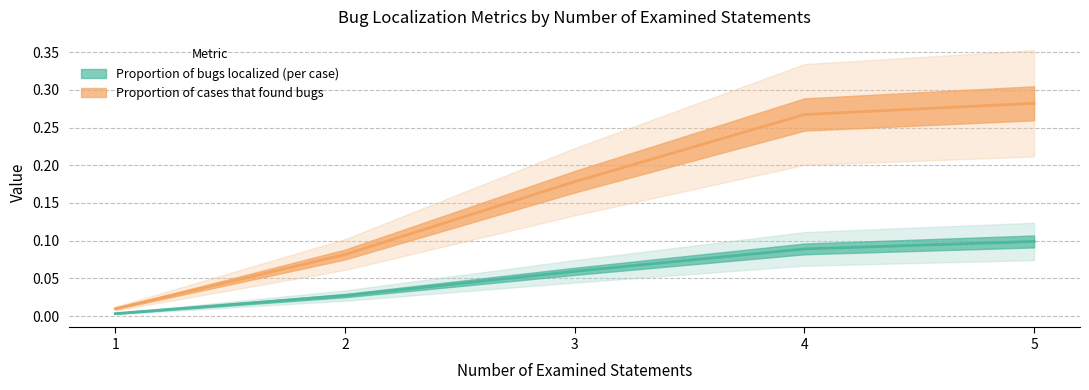

The value of Proportion of cases that found bugs at 1 is 0.0. True or false?

False